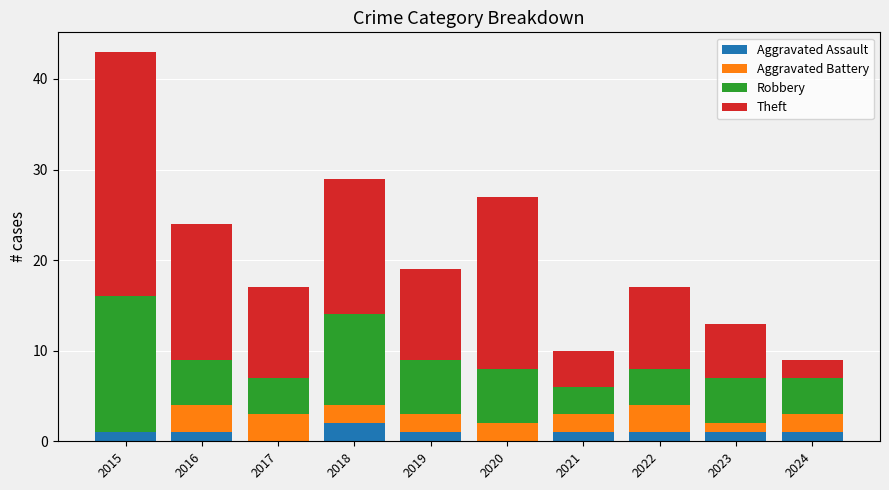

At which category is the sum across all series the highest?

2015